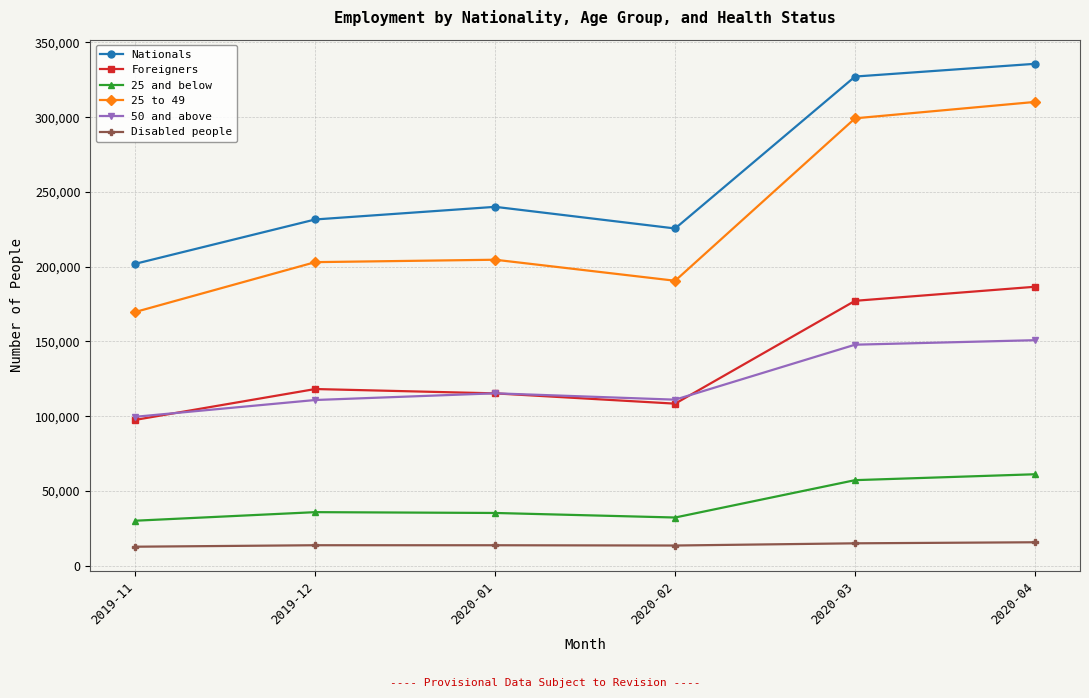

List the labels in order of Nationals value, smallest first.

2019-11, 2020-02, 2019-12, 2020-01, 2020-03, 2020-04